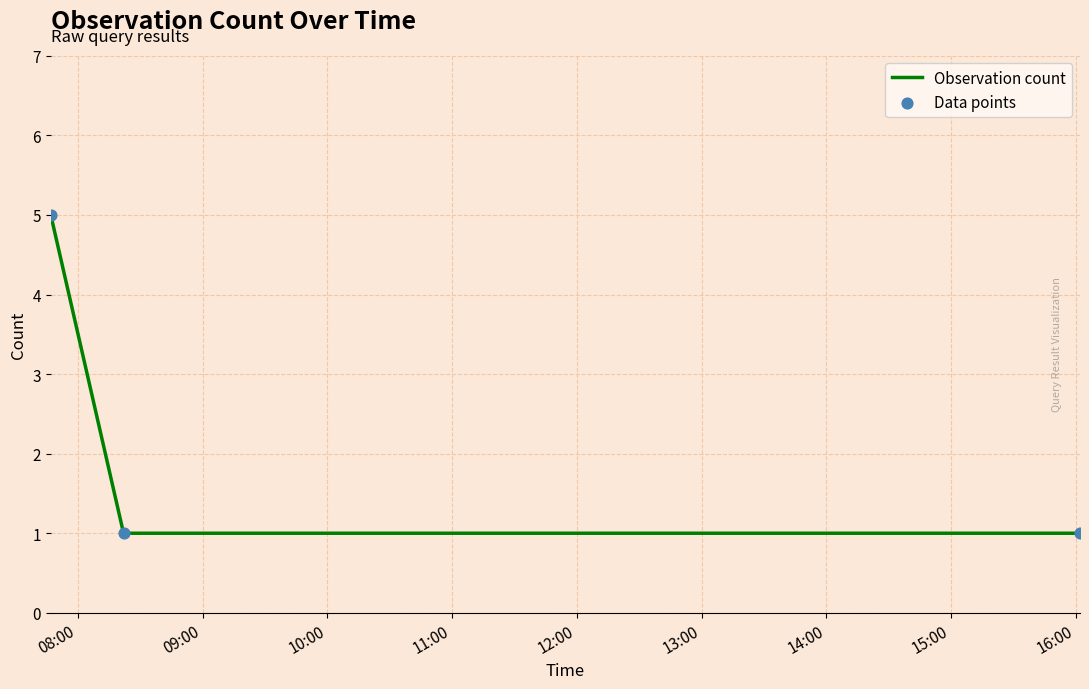

What is the greatest value displayed?

5